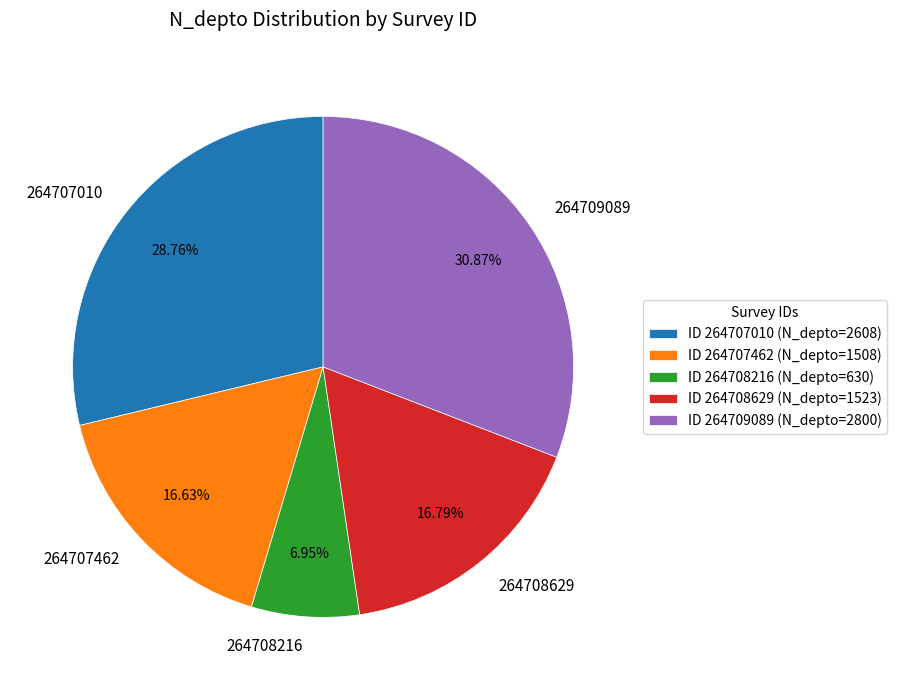

What is the ratio of the value at 264707462 to the value at 264709089?

0.5